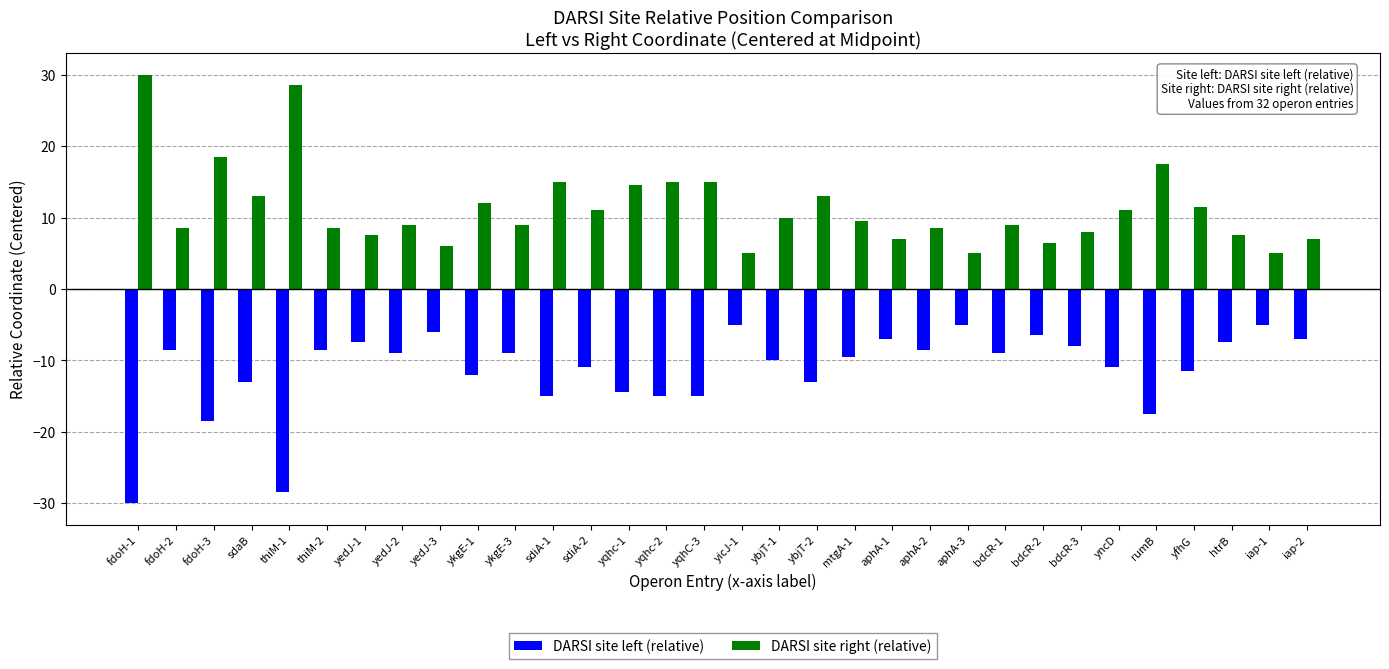

At htrB, list the series in order from smallest to largest.

DARSI site left (relative), DARSI site right (relative)